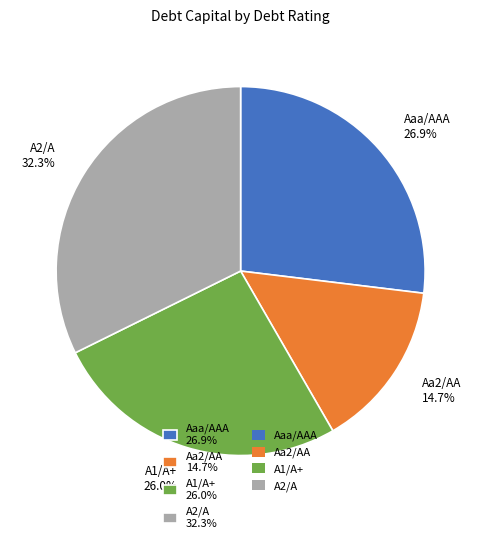

Is Aaa/AAA the majority of the pie?

No